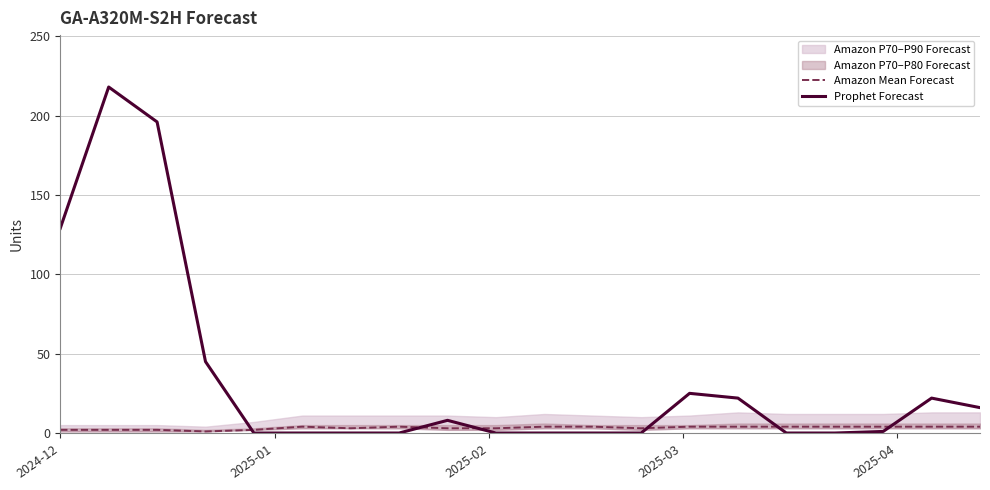

Reading left to right, list all the values displayed in this chart.

Amazon Mean Forecast: 2	2	2	1	2	4	3	4	3	3	4	4	3	4	4	4	4	4	4	4
Prophet Forecast: 129	218	196	45	0	0	0	0	8	0	0	0	0	25	22	0	0	1	22	16